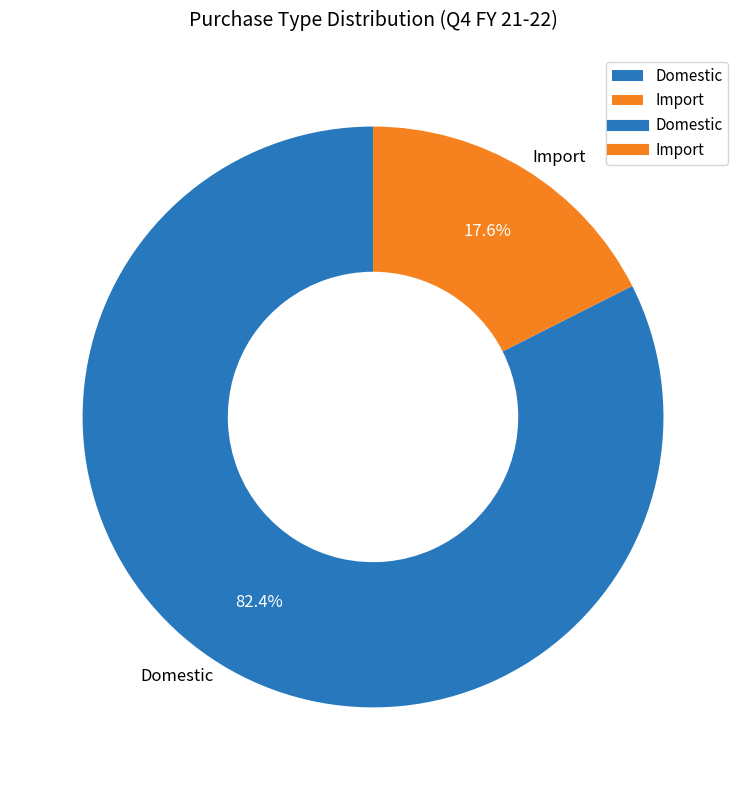

Is it true that Domestic is 82% of the pie?

True